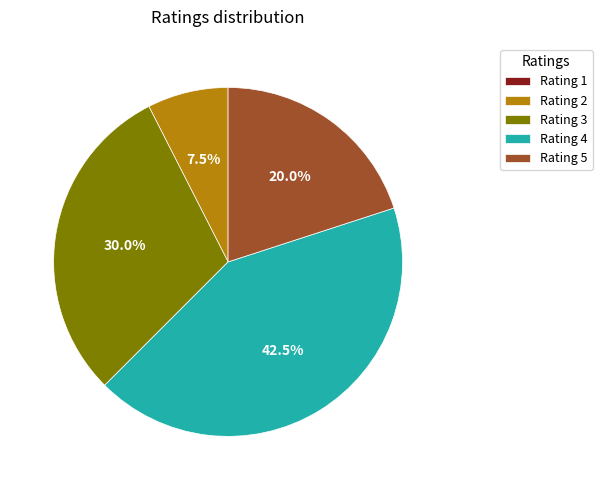

Approximately how many times larger is the value at Rating 5 compared to Rating 3?

0.7